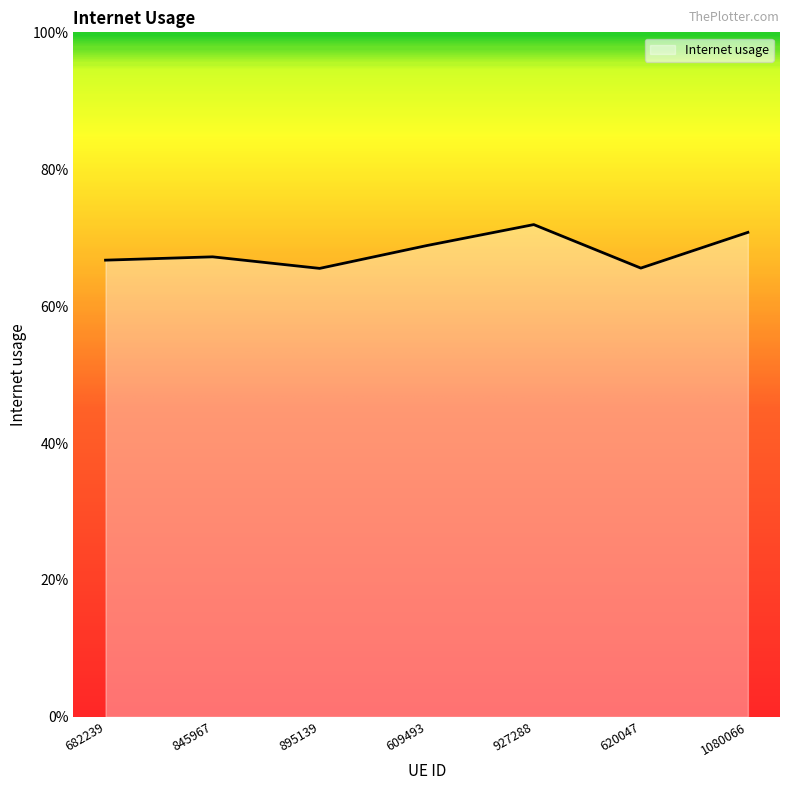

List the labels in order of value, smallest first.

895139, 620047, 682239, 845967, 609493, 1080066, 927288